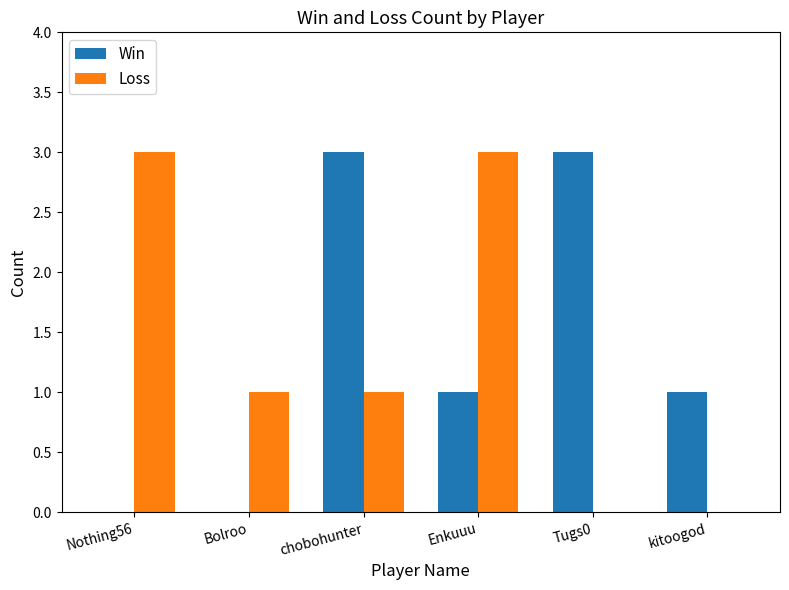

What are all the series names shown in the legend?

Win, Loss